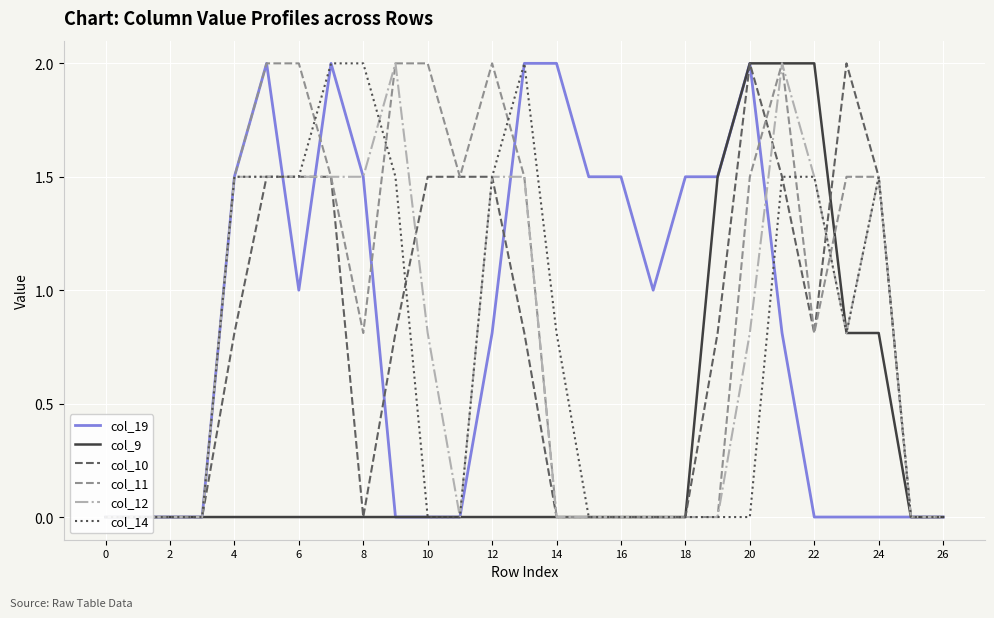

What is the maximum value shown in the chart?

2.0